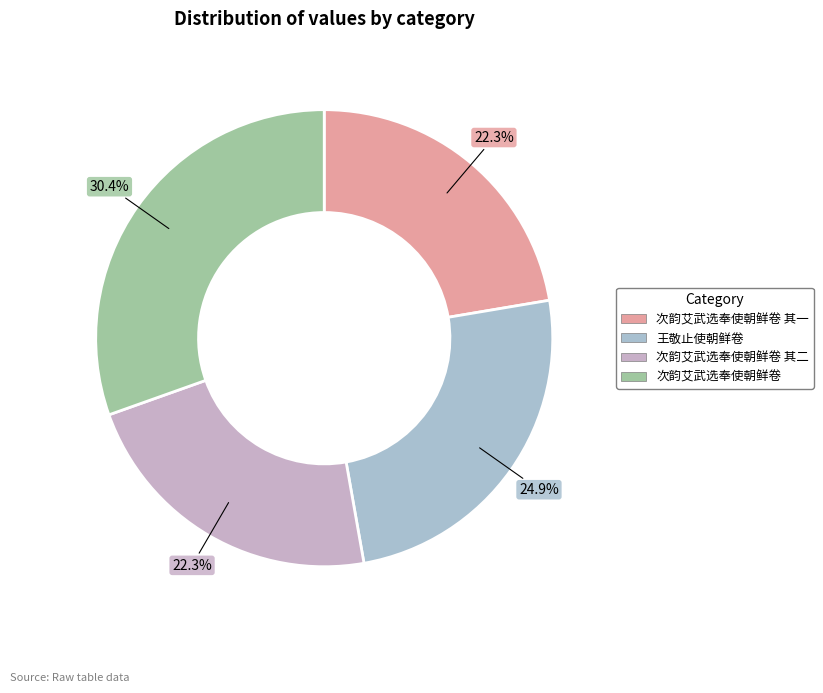

Does 次韵艾武选奉使朝鲜卷 其一 account for over 50% of the chart?

No